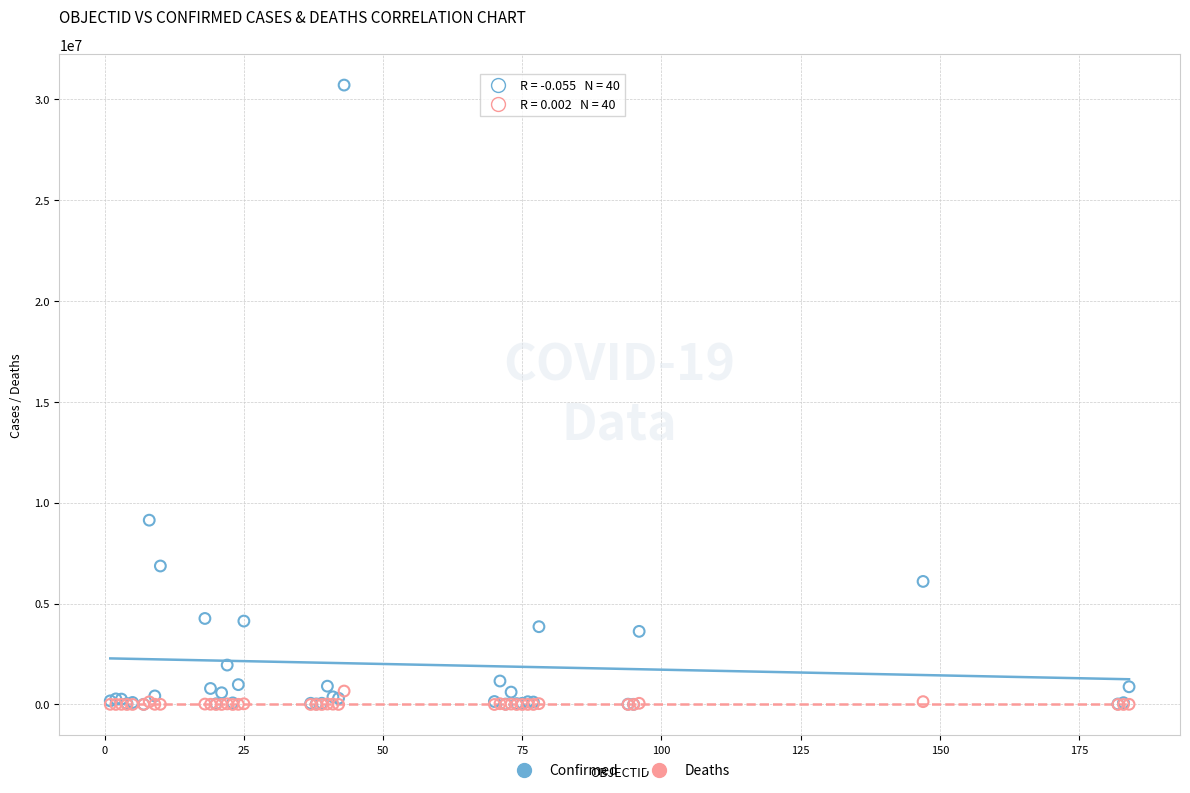

Which series reaches the maximum Y coordinate?

Confirmed